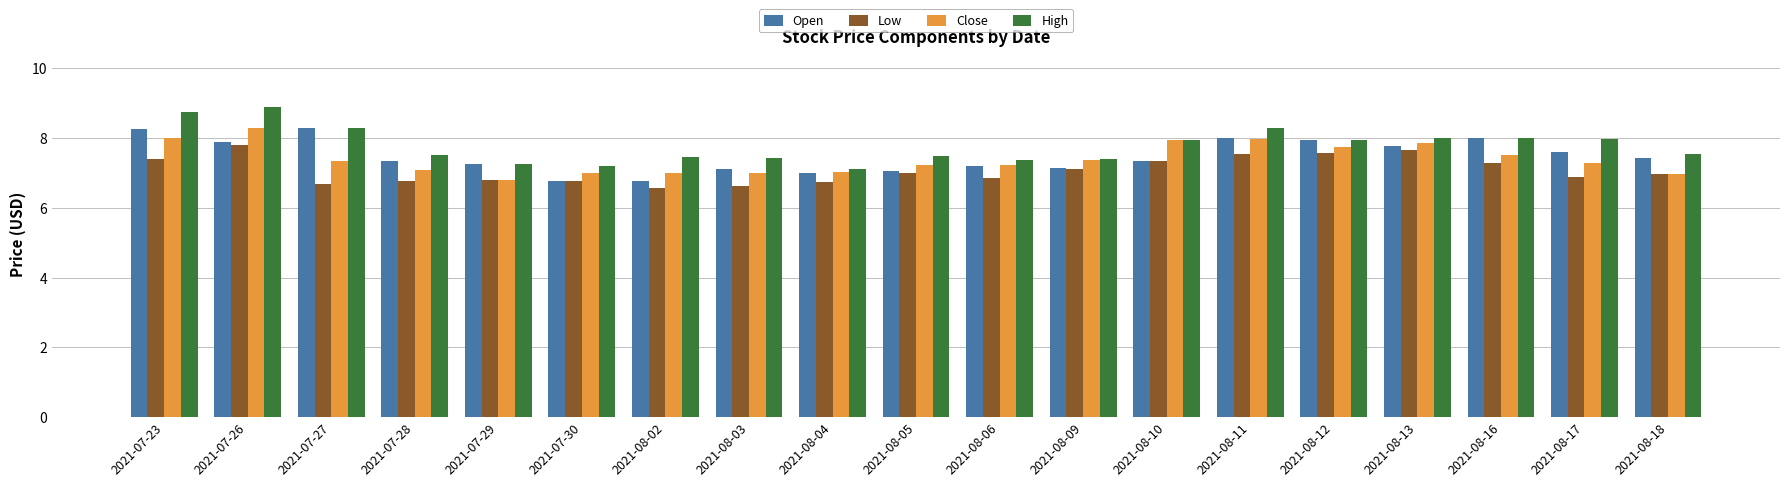

At which label is High closest to 7?

2021-08-04